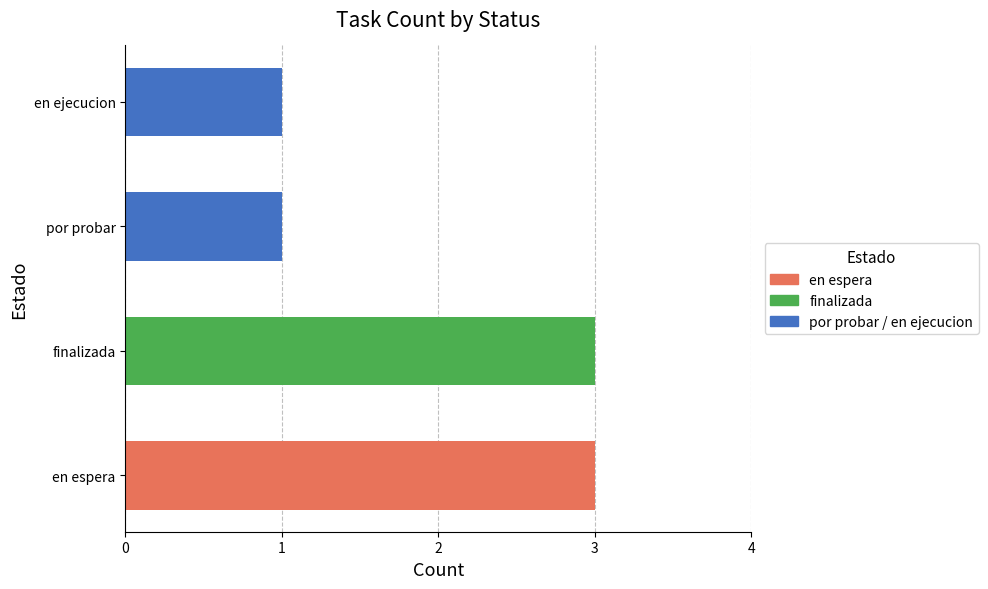

What is the difference between the second highest and minimum values?

2